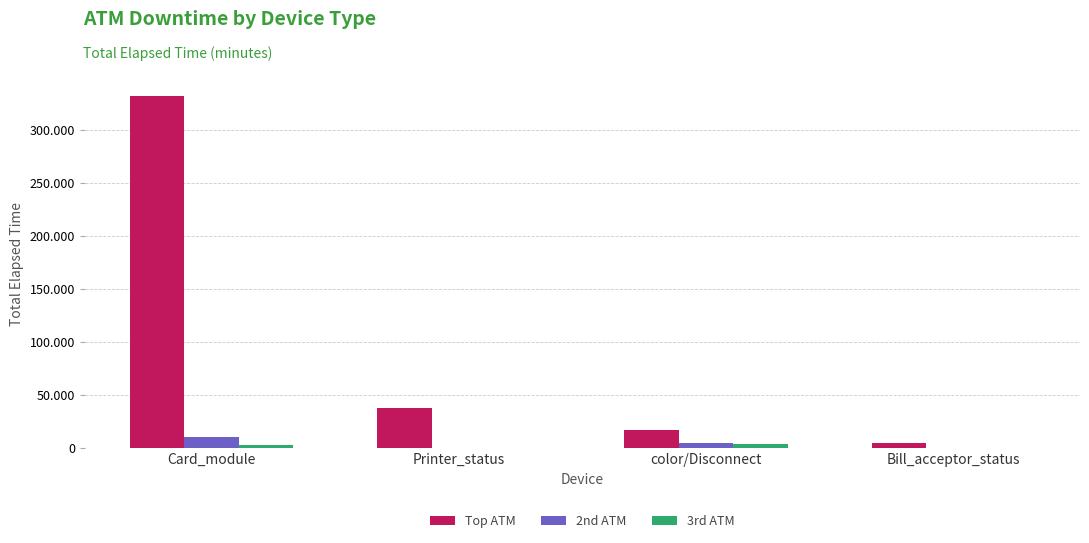

Reading left to right, list all the values displayed in this chart.

Top ATM: Card_module=331156	Printer_status=38132	color/Disconnect=17012	Bill_acceptor_status=4635
2nd ATM: Card_module=10215	Printer_status=16	color/Disconnect=4635	Bill_acceptor_status=0
3rd ATM: Card_module=3032	Printer_status=0	color/Disconnect=4111	Bill_acceptor_status=0